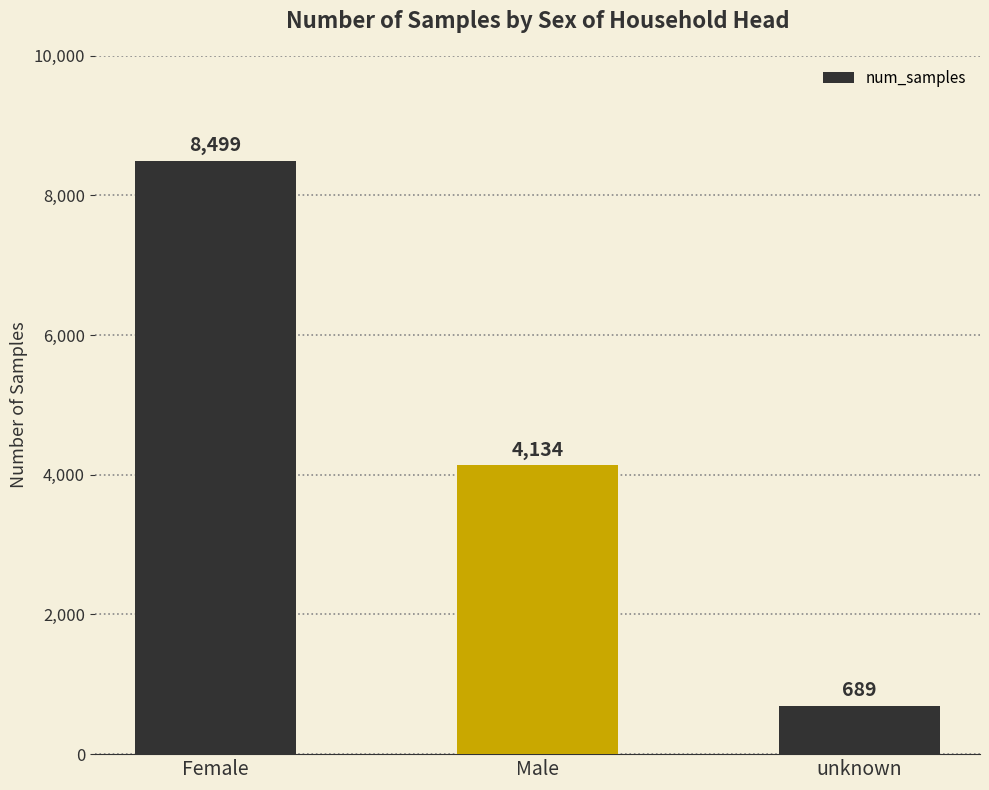

Rank the categories by value from highest to lowest.

Female, Male, unknown